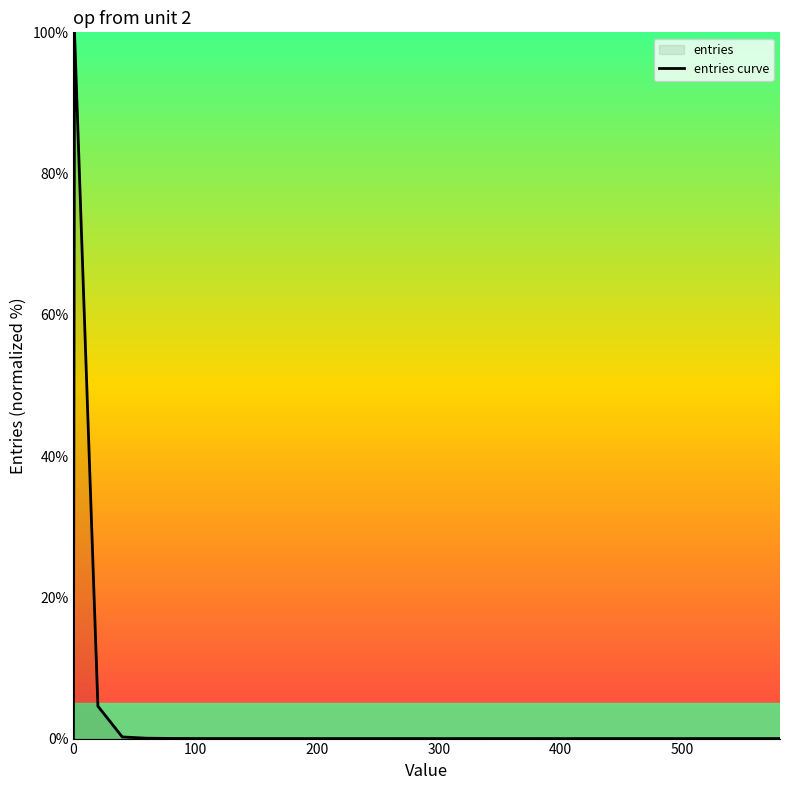

What is the difference between the maximum and minimum values?

100.0